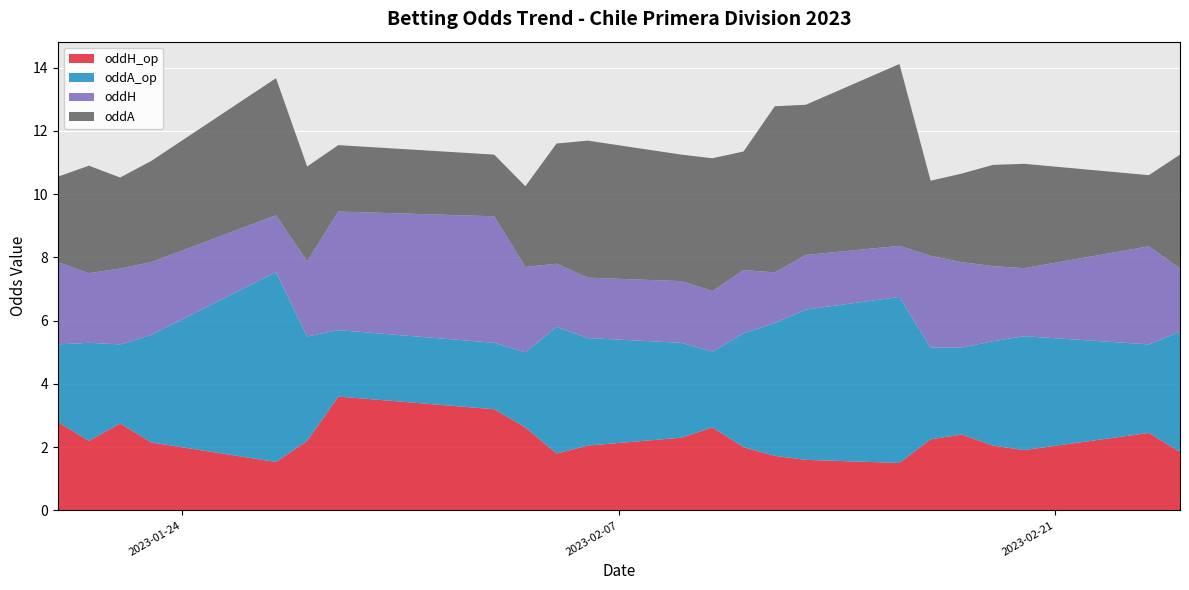

Reading right to left, what are all the values shown in this chart?

oddH_op: 2023-02-25=1.9	2023-02-24=2.5	2023-02-20=1.9	2023-02-19=2.0	2023-02-18=2.4	2023-02-17=2.2	2023-02-16=1.5	2023-02-13=1.6	2023-02-12=1.7	2023-02-11=2.0	2023-02-10=2.6	2023-02-09=2.3	2023-02-06=2.0	2023-02-05=1.8	2023-02-04=2.6	2023-02-03=3.2	2023-01-29=3.6	2023-01-28=2.2	2023-01-27=1.5	2023-01-23=2.1	2023-01-22=2.8	2023-01-21=2.2	2023-01-20=2.8
oddA_op: 2023-02-25=3.8	2023-02-24=2.8	2023-02-20=3.6	2023-02-19=3.3	2023-02-18=2.8	2023-02-17=2.9	2023-02-16=5.2	2023-02-13=4.8	2023-02-12=4.2	2023-02-11=3.6	2023-02-10=2.4	2023-02-09=3.0	2023-02-06=3.4	2023-02-05=4.0	2023-02-04=2.4	2023-02-03=2.1	2023-01-29=2.1	2023-01-28=3.3	2023-01-27=6.0	2023-01-23=3.4	2023-01-22=2.5	2023-01-21=3.1	2023-01-20=2.5
oddH: 2023-02-25=2.0	2023-02-24=3.1	2023-02-20=2.1	2023-02-19=2.4	2023-02-18=2.7	2023-02-17=2.9	2023-02-16=1.6	2023-02-13=1.7	2023-02-12=1.6	2023-02-11=2.0	2023-02-10=1.9	2023-02-09=1.9	2023-02-06=1.9	2023-02-05=2.0	2023-02-04=2.7	2023-02-03=4.0	2023-01-29=3.8	2023-01-28=2.4	2023-01-27=1.8	2023-01-23=2.3	2023-01-22=2.4	2023-01-21=2.2	2023-01-20=2.6
oddA: 2023-02-25=3.6	2023-02-24=2.2	2023-02-20=3.3	2023-02-19=3.2	2023-02-18=2.8	2023-02-17=2.4	2023-02-16=5.8	2023-02-13=4.8	2023-02-12=5.2	2023-02-11=3.8	2023-02-10=4.2	2023-02-09=4.0	2023-02-06=4.3	2023-02-05=3.8	2023-02-04=2.5	2023-02-03=1.9	2023-01-29=2.1	2023-01-28=3.0	2023-01-27=4.3	2023-01-23=3.2	2023-01-22=2.9	2023-01-21=3.4	2023-01-20=2.7